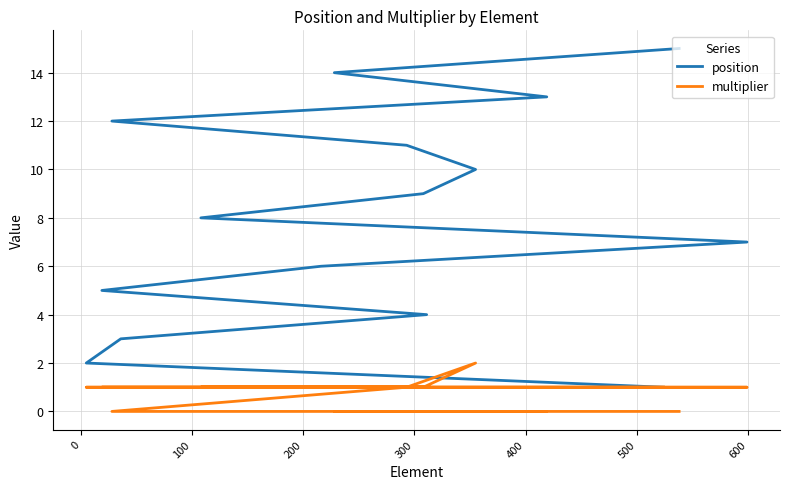

Which series has the widest spread of values?

position